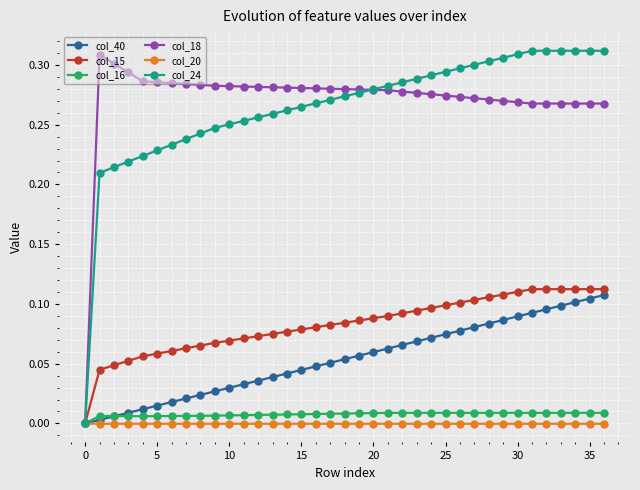

Which series has the largest range (max minus min)?

col_24